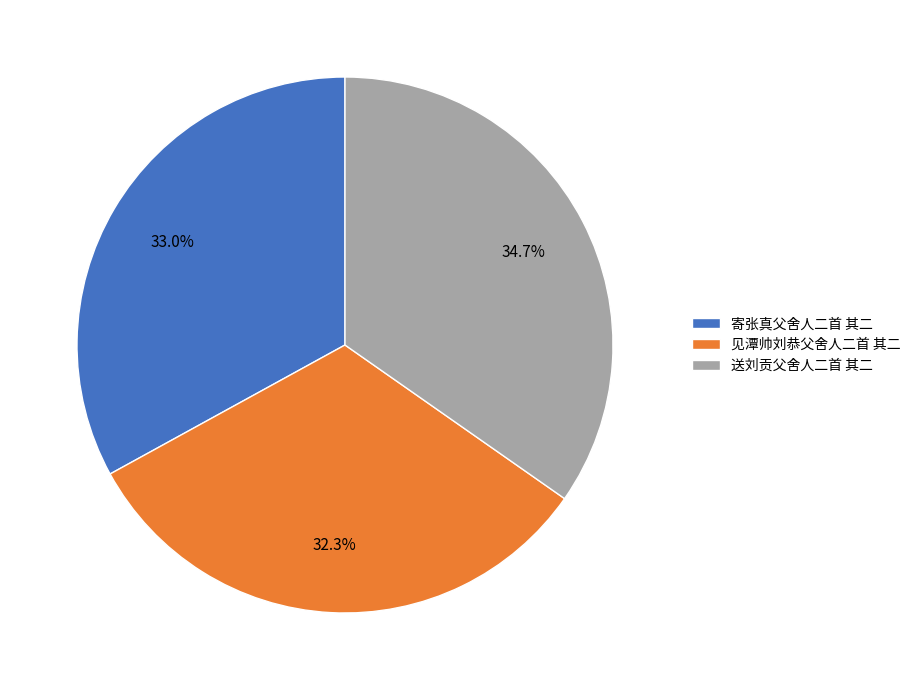

How many segments does this pie chart have?

3